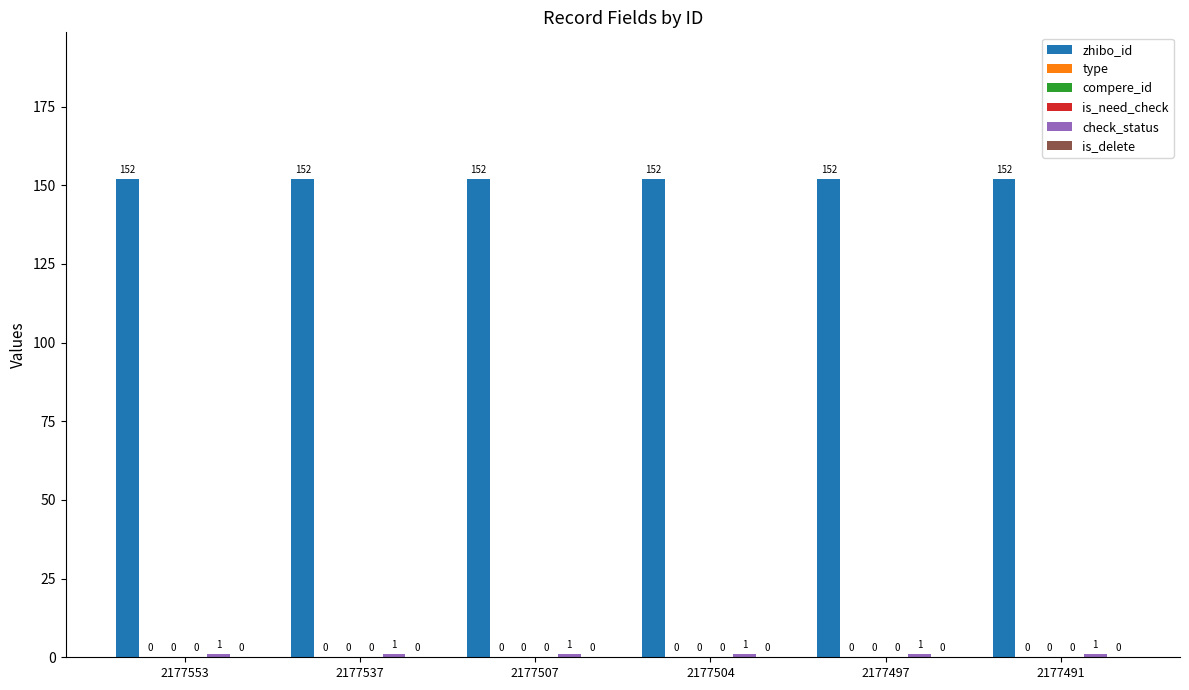

What are all the series names shown in the legend?

zhibo_id, type, compere_id, is_need_check, check_status, is_delete